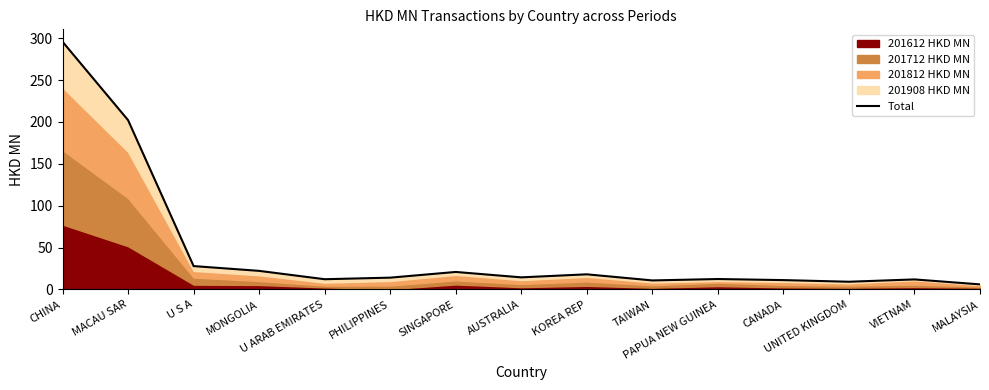

List the labels in order of value, smallest first.

MALAYSIA, UNITED KINGDOM, TAIWAN, CANADA, VIETNAM, U ARAB EMIRATES, PAPUA NEW GUINEA, PHILIPPINES, AUSTRALIA, KOREA REP, SINGAPORE, MONGOLIA, U S A, MACAU SAR, CHINA